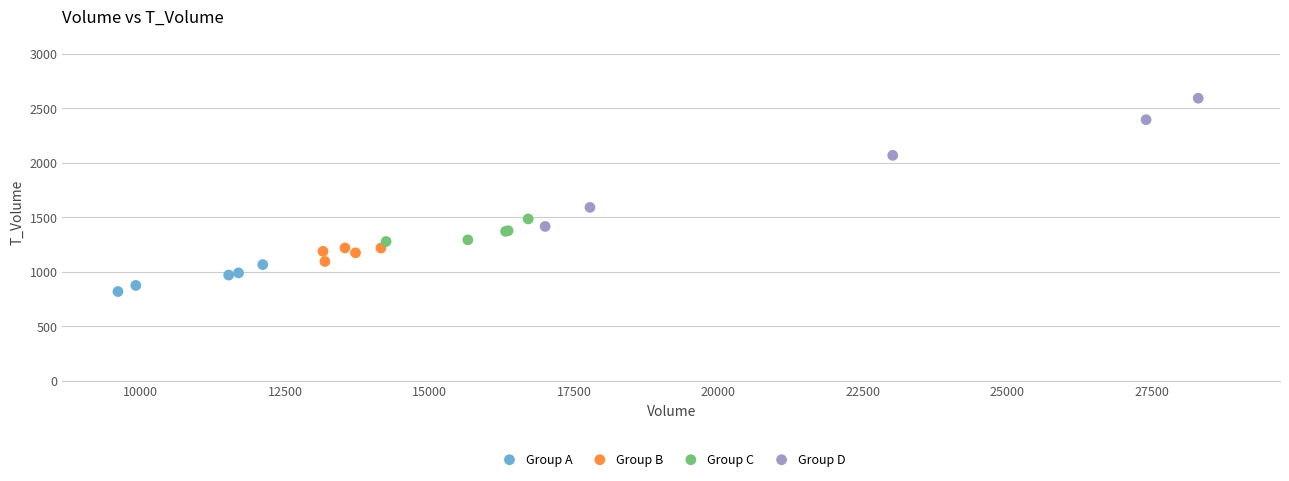

Which series reaches the maximum Y coordinate?

Group D